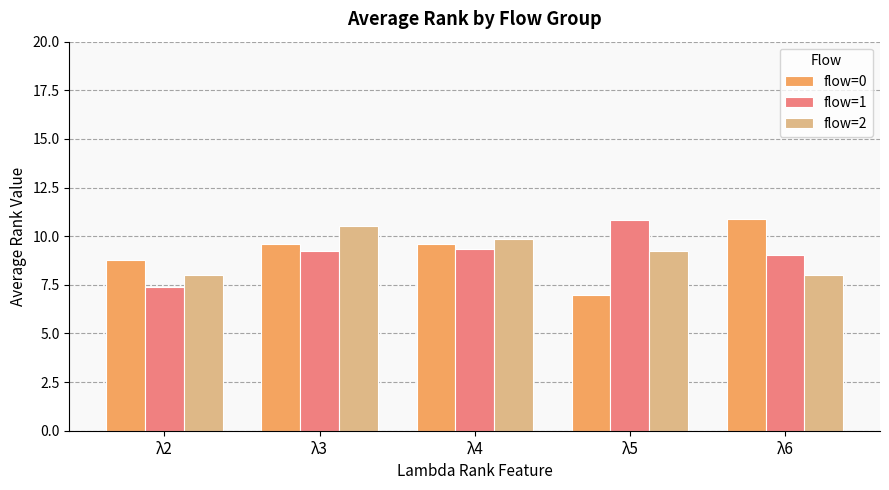

True or false: flow=0 has a value of 9.6 at λ3.

True